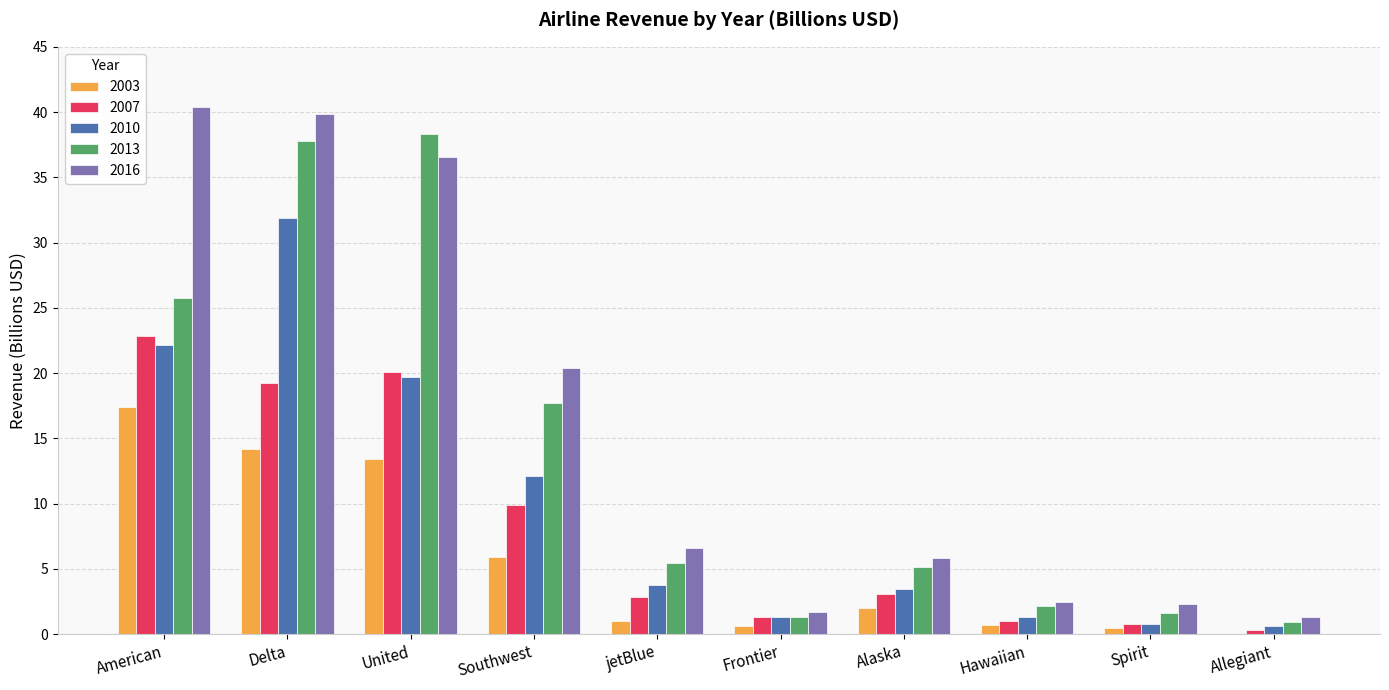

Between Southwest and Alaska, which series saw the biggest shift?

2016